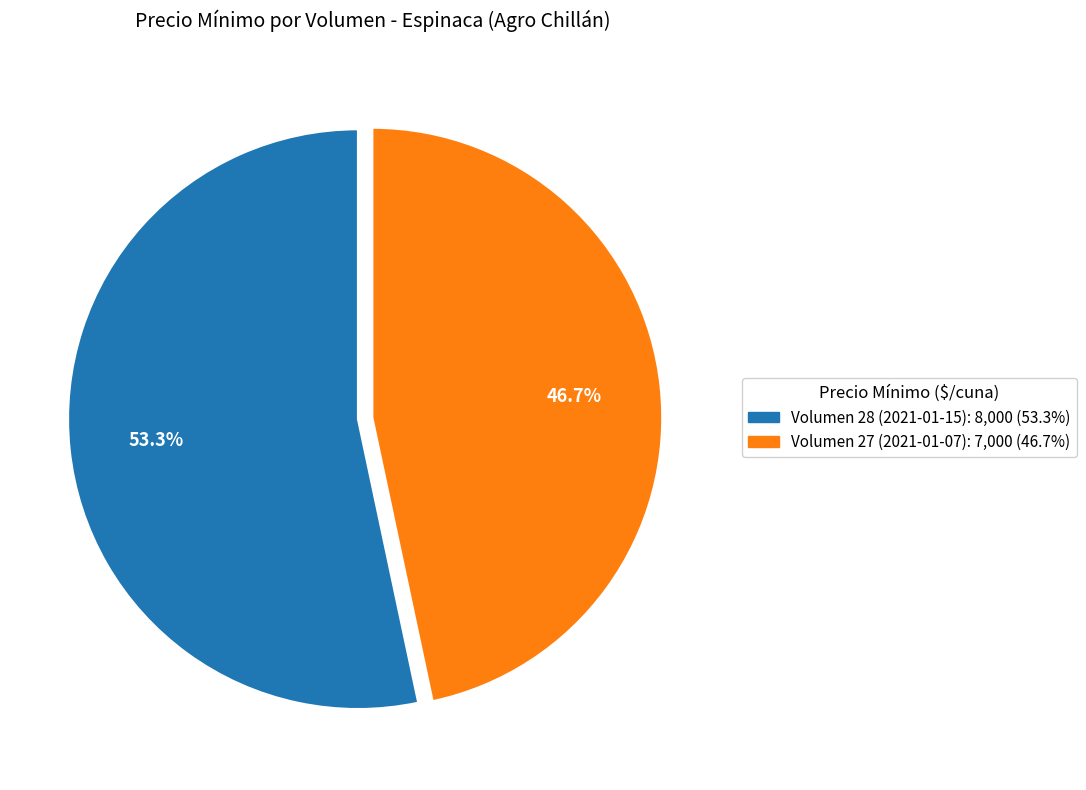

Which slice is the smallest?

Volumen 27 (2021-01-07): 7,000 (46.7%)